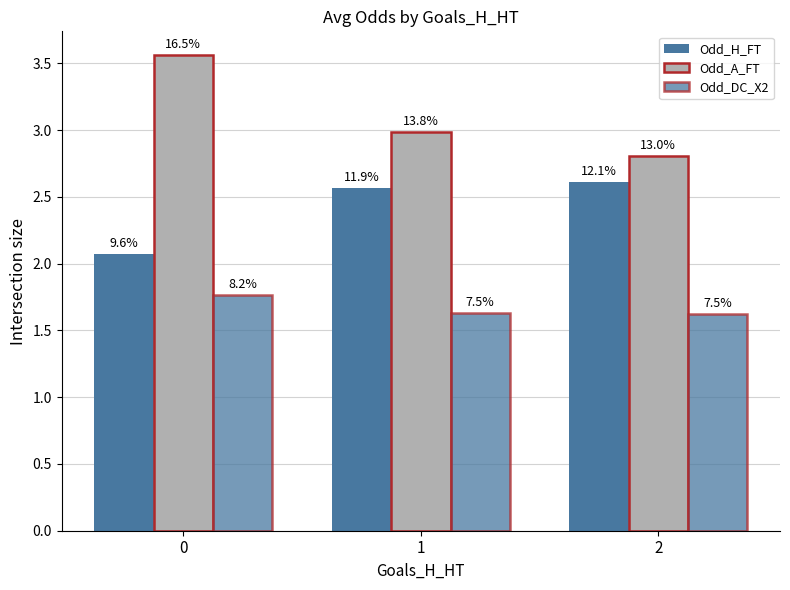

How many bars are there in each group?

3